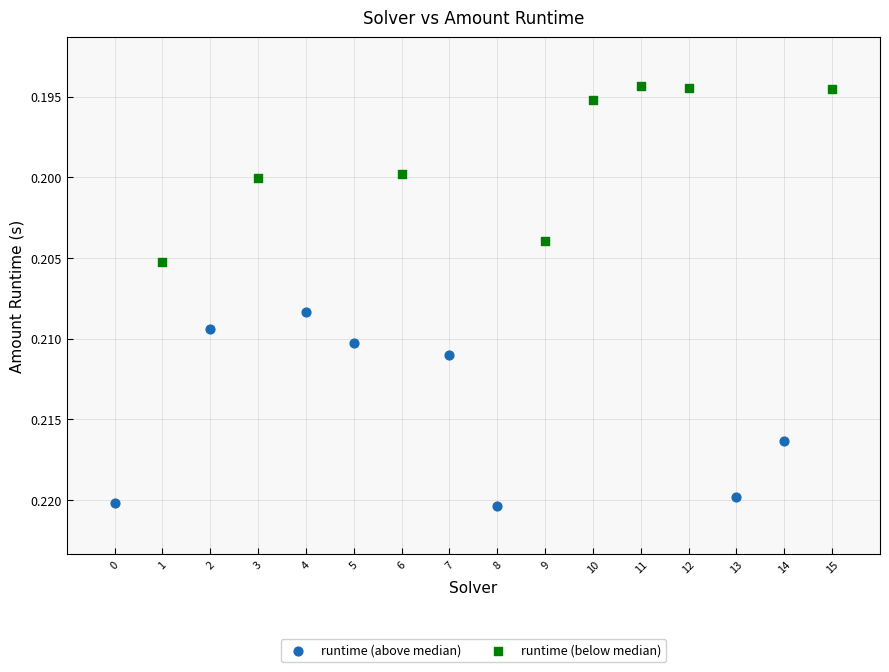

Which series has the widest spread of Y values?

runtime (above median)